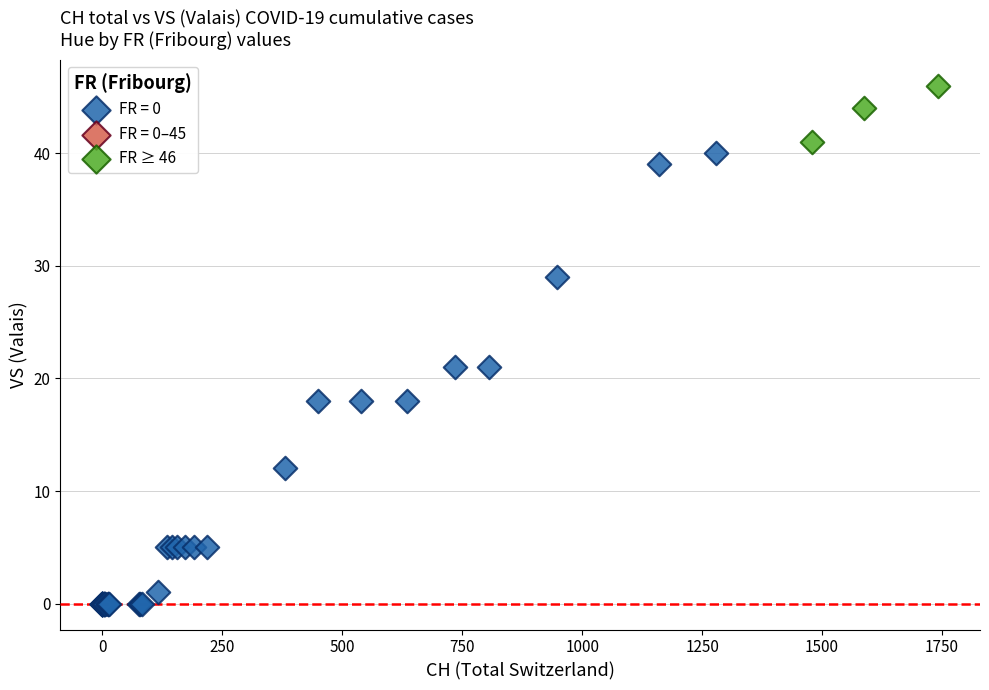

Which series reaches the minimum Y coordinate?

FR = 0